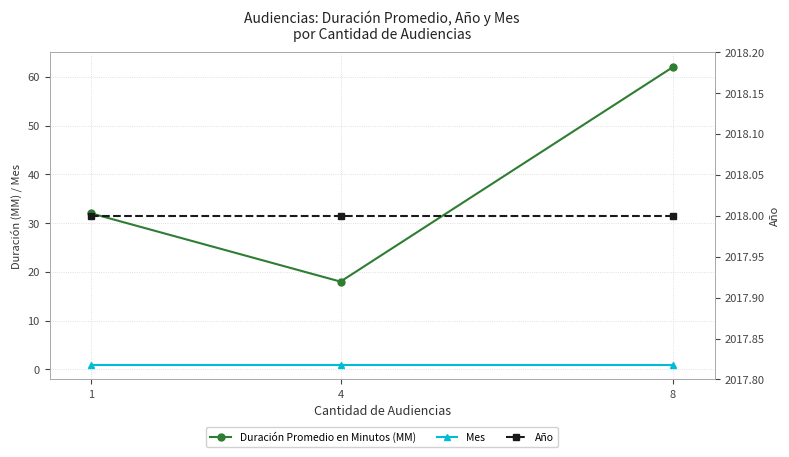

Is the value of Mes at 1 greater than the value of Duración Promedio en Minutos (MM) at 8?

No